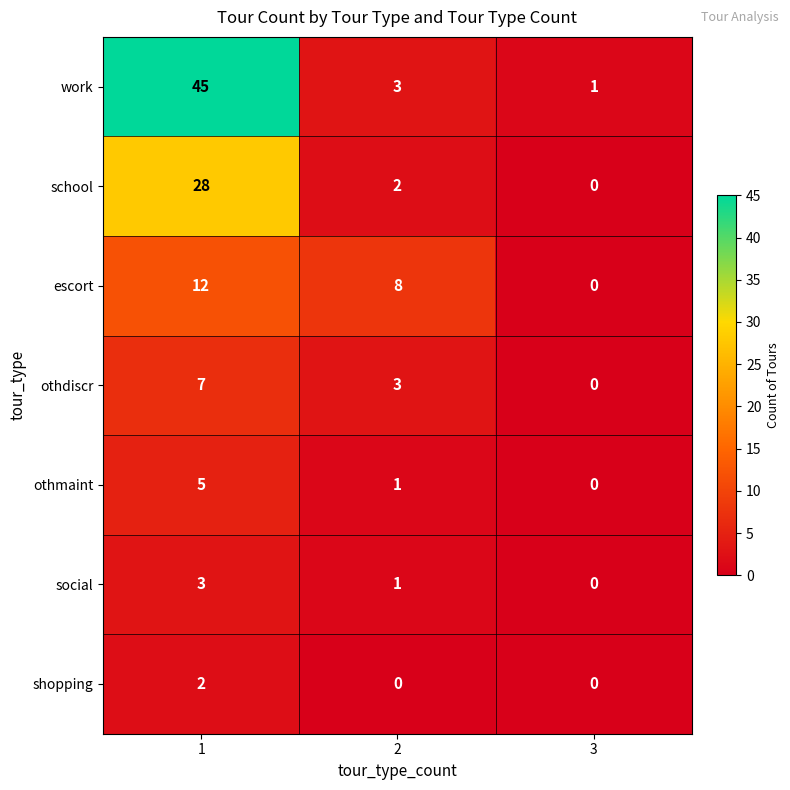

What is the difference between the highest and lowest values at 1?

43